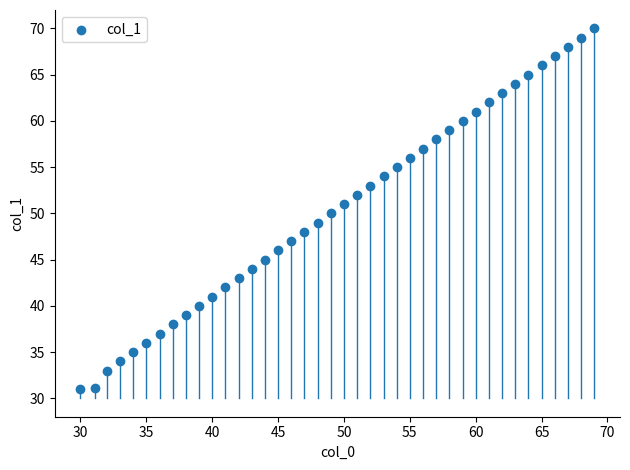

What is the range of X values (max minus min)?

39.0